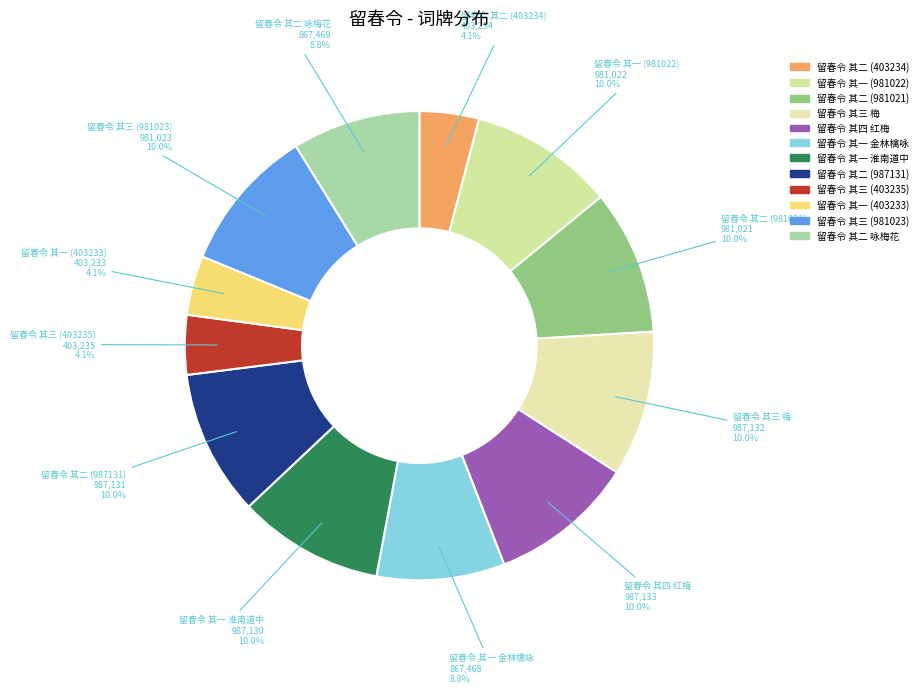

Rank the categories by value from highest to lowest.

留春令 其四 红梅, 留春令 其三 梅, 留春令 其二 (987131), 留春令 其一 淮南道中, 留春令 其三 (981023), 留春令 其一 (981022), 留春令 其二 (981021), 留春令 其二 咏梅花, 留春令 其一 金林檎咏, 留春令 其三 (403235), 留春令 其二 (403234), 留春令 其一 (403233)